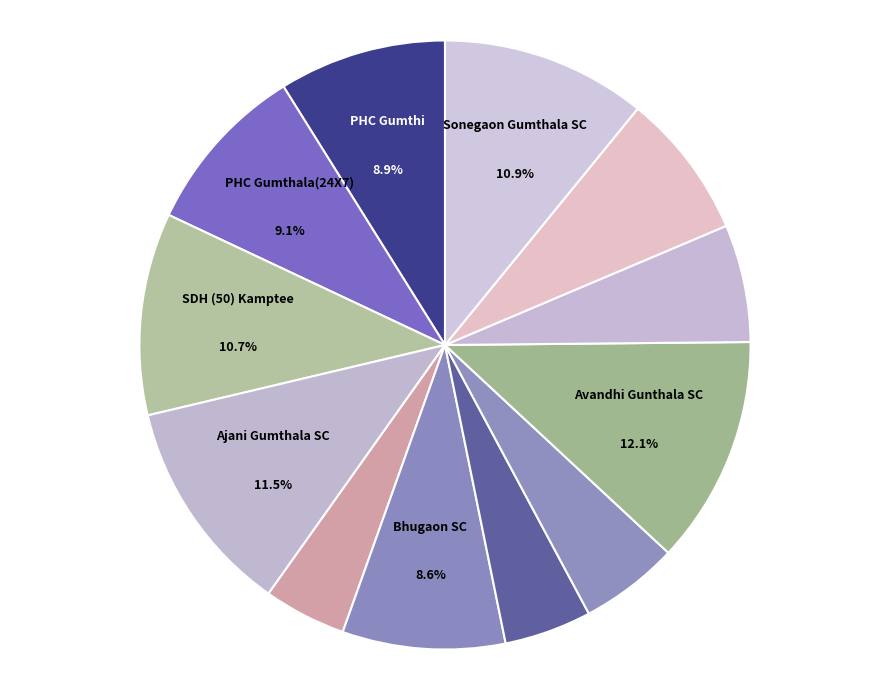

Count the number of slices in the pie.

12